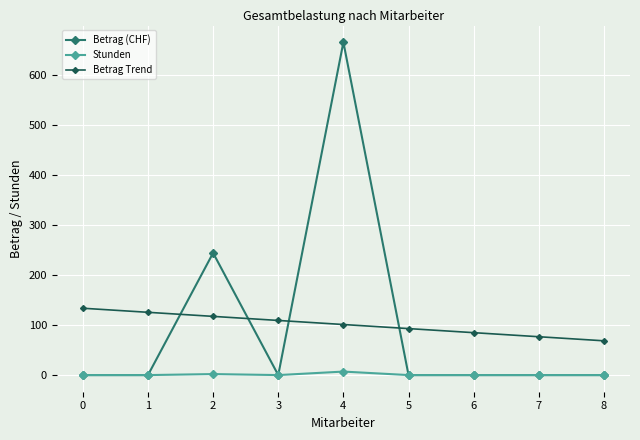

Where do Betrag (CHF) and Betrag Trend first cross each other?

1 and 2